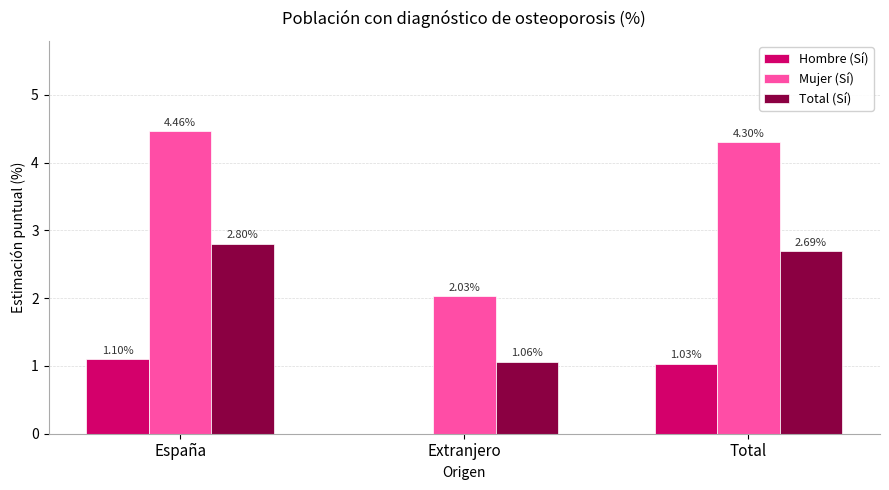

How many data points in Mujer (Sí) are above 4?

2